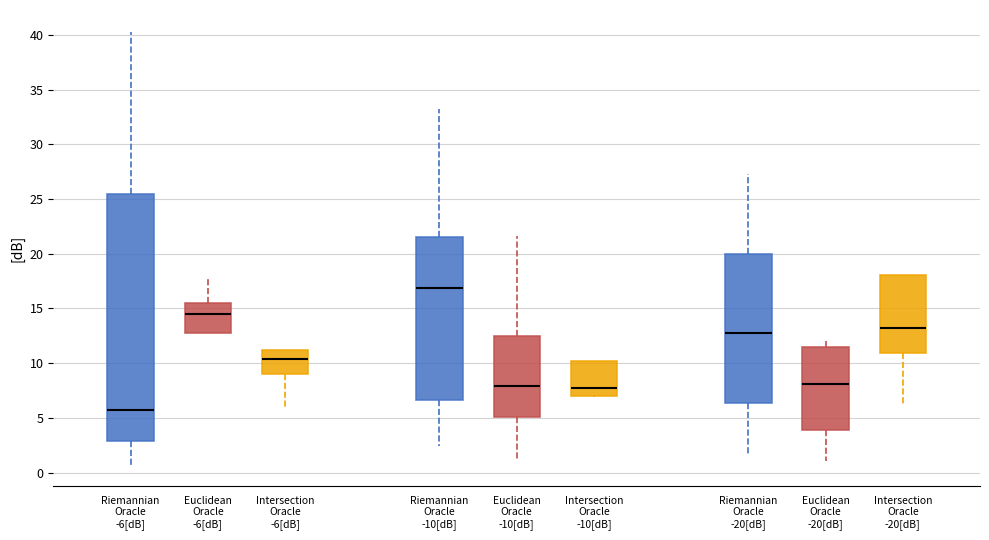

Comparing the boxes themselves (not the whiskers), which one is the tallest?

Riemannian Oracle -6[dB]